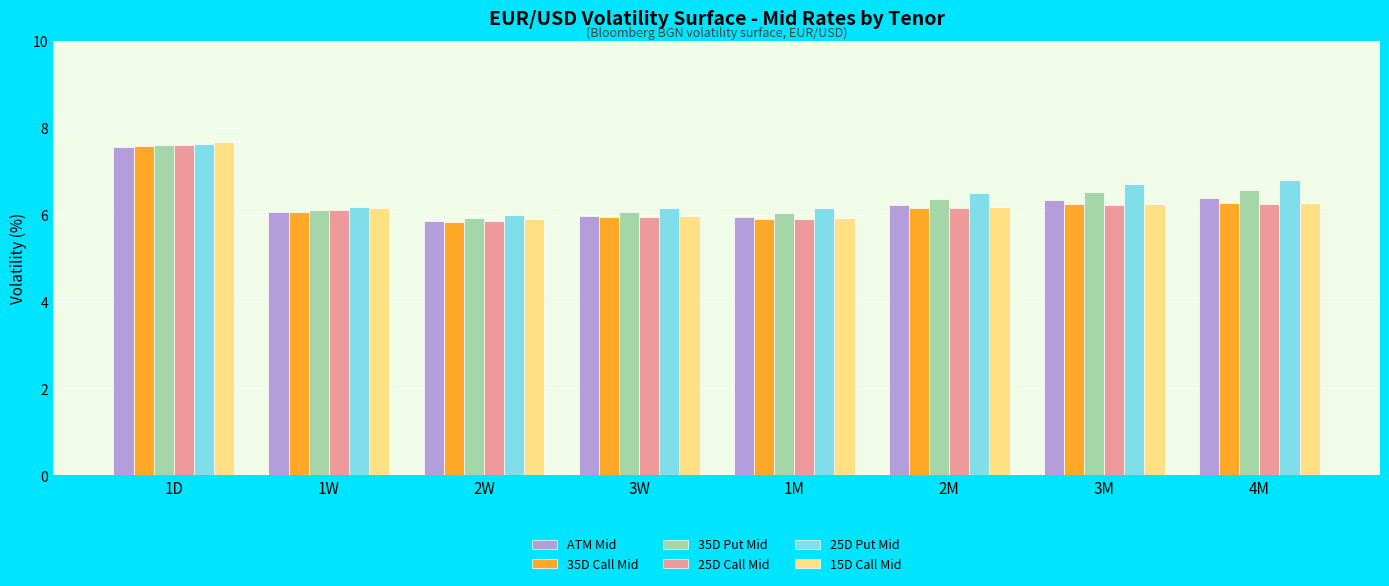

How many data points does each series have?

8